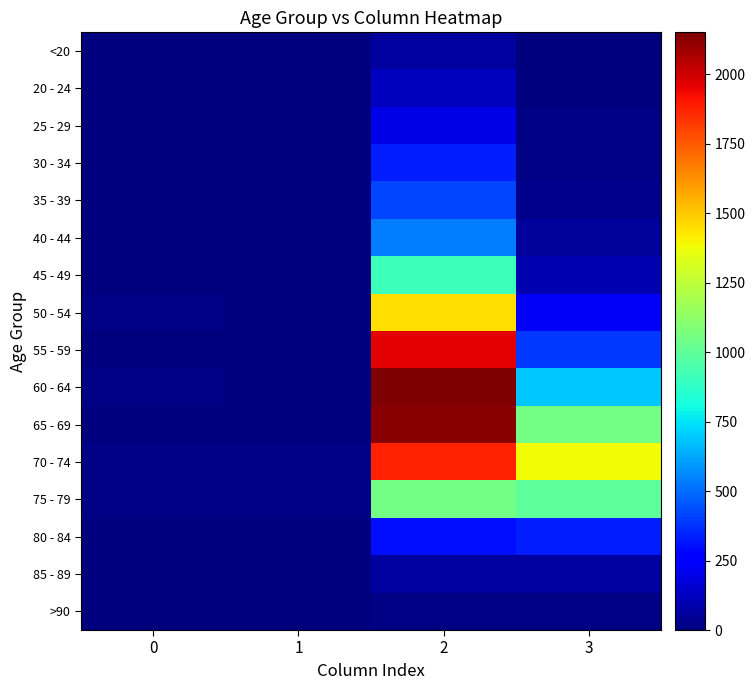

What is the spread (max minus min) of values at 3?

1379